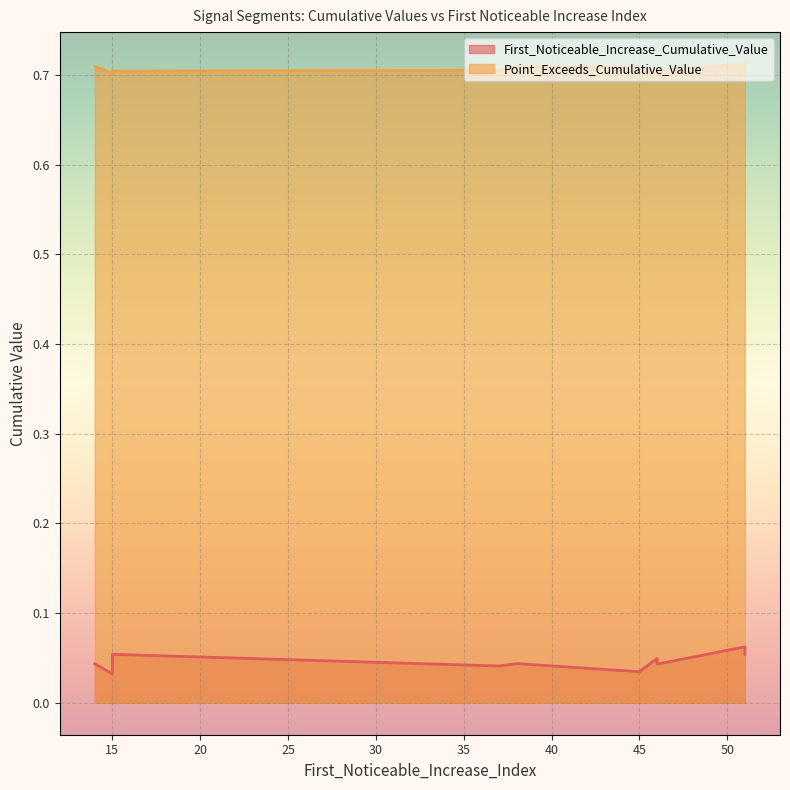

What is the total value across all series at 45?

0.7